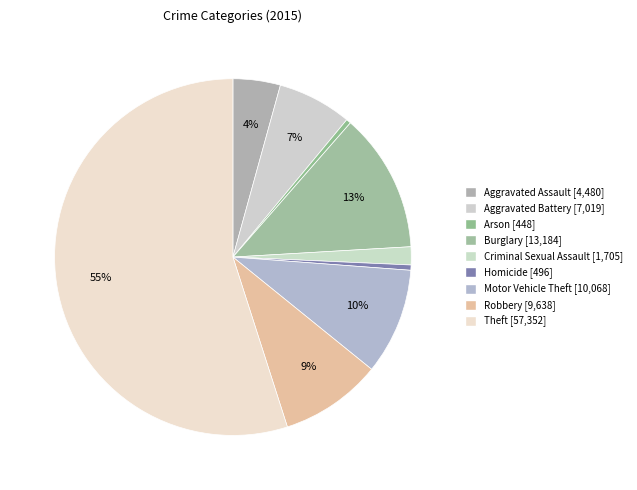

How many slices are in this pie chart?

9